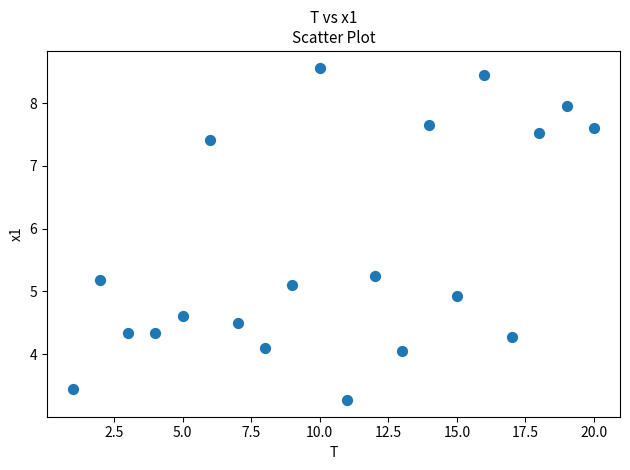

What is the range of Y values (max minus min)?

5.3